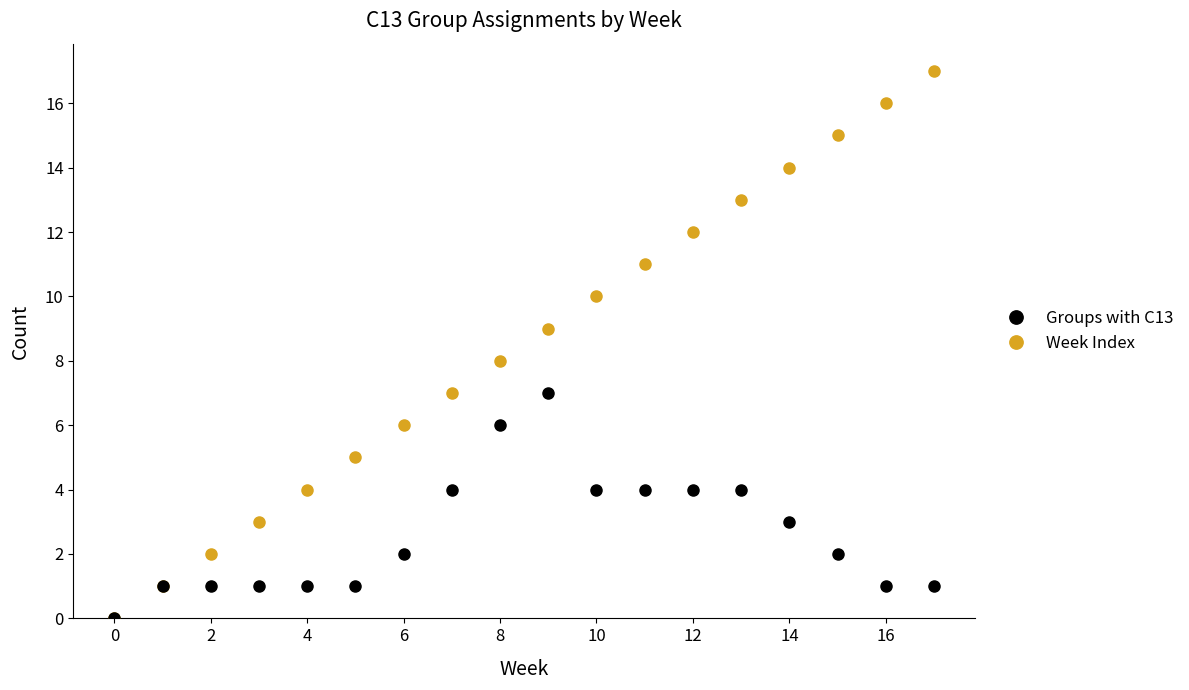

Reading left to right, transcribe all the data shown in this chart.

Groups with C13: 0	1	1	1	1	1	2	4	6	7	4	4	4	4	3	2	1	1
Week Index: 0	1	2	3	4	5	6	7	8	9	10	11	12	13	14	15	16	17